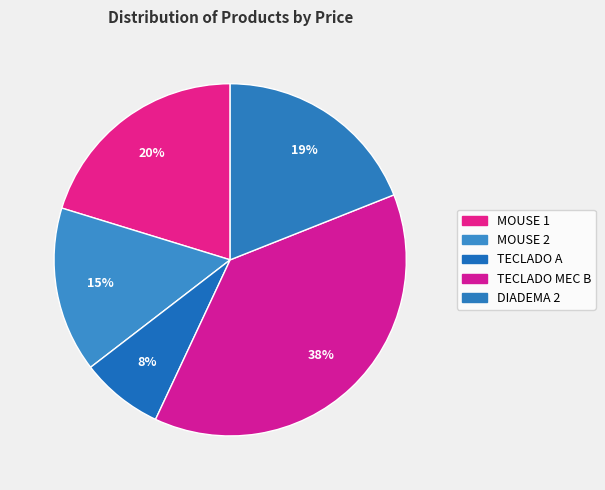

Is it true that DIADEMA 2 is 19% of the pie?

True